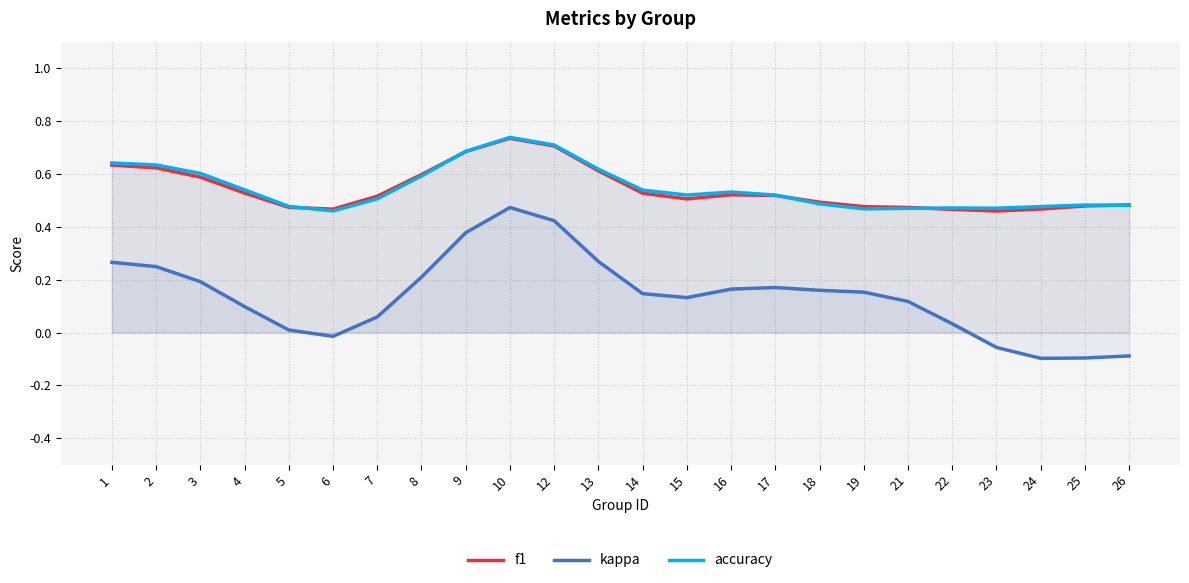

Count the f1 values in the range 0 to 1.

24